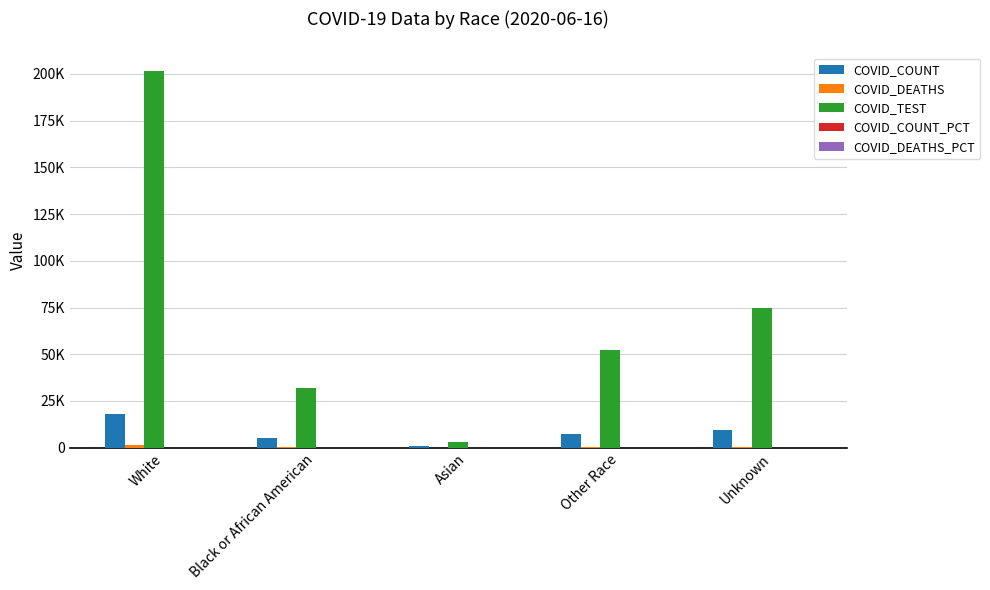

What is the difference between the maximum and minimum values in the COVID_DEATHS_PCT series?

63.9